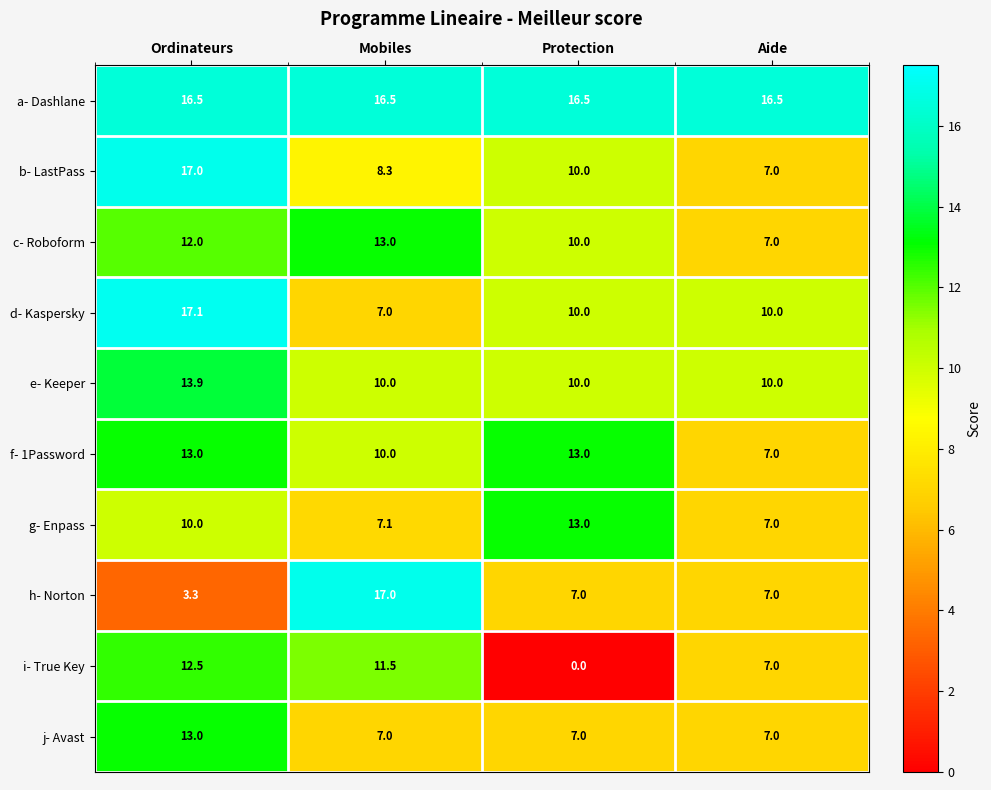

Which label corresponds to the largest value in the chart?

Ordinateurs